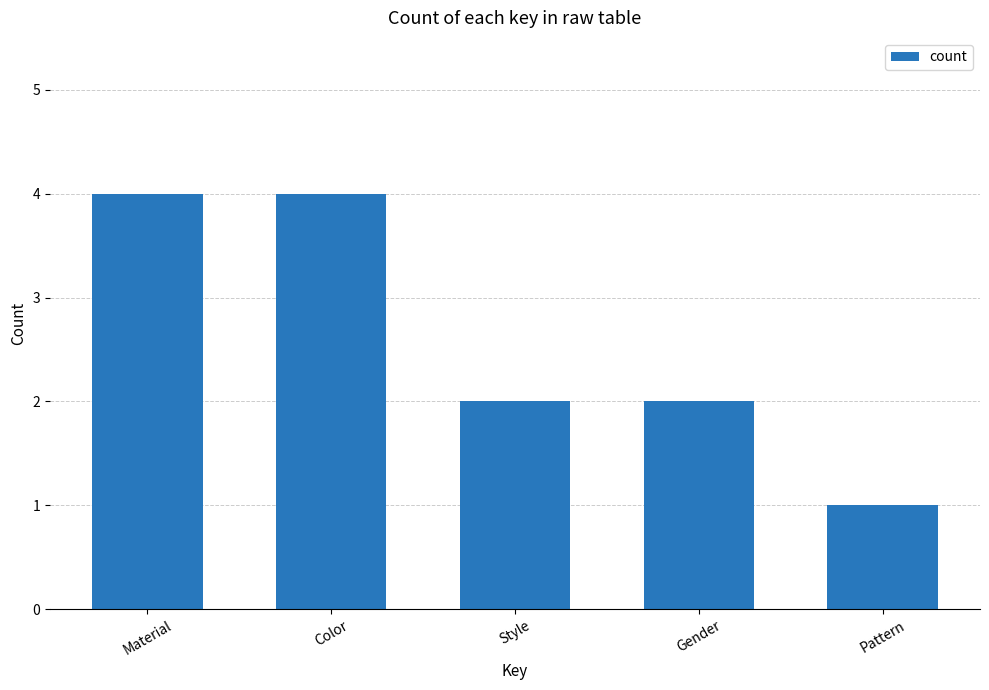

What is the difference between the maximum and minimum values?

3